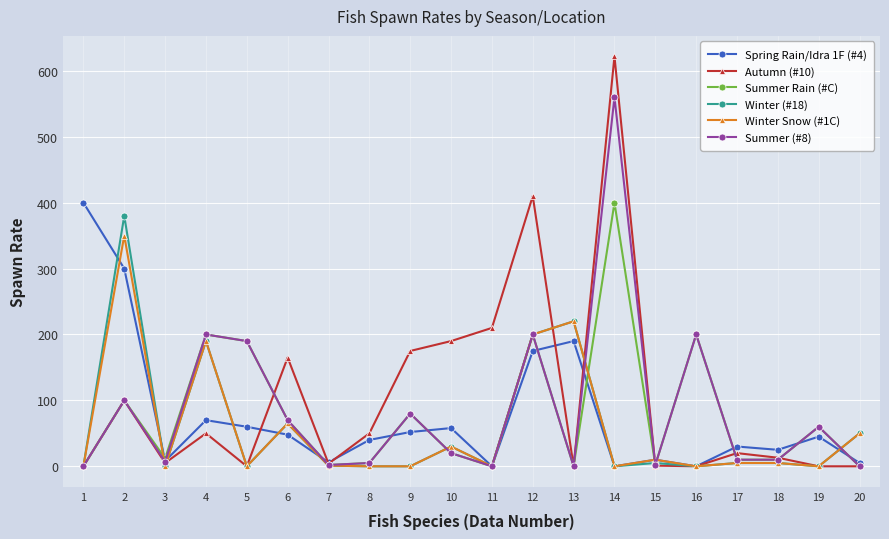

True or false: Winter Snow (#1C) has more than 2 points higher than both neighbors.

True